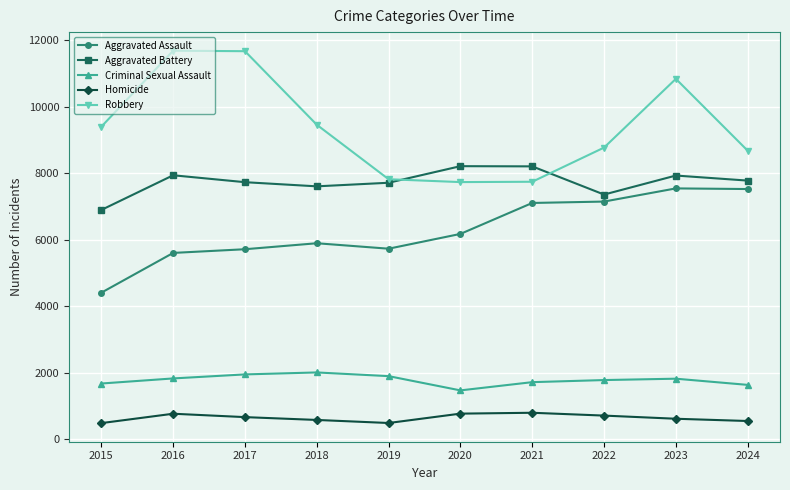

Is this an area chart (filled region under the line)?

No